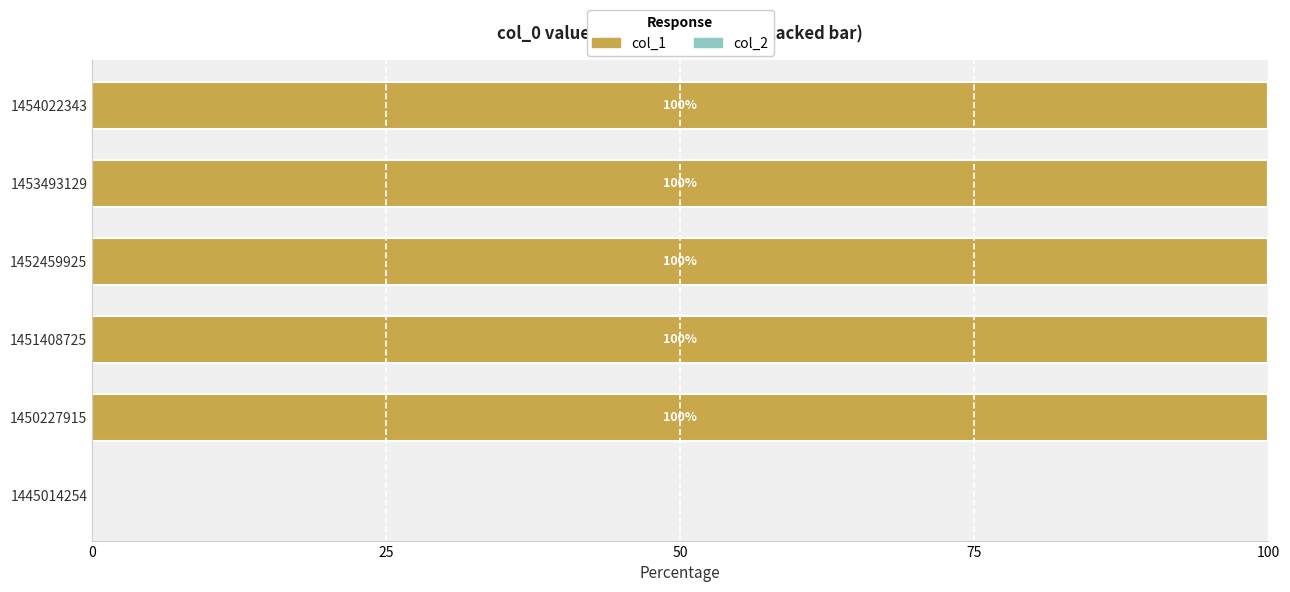

What is the sum of the values at 1445014254 and 1452459925?

100